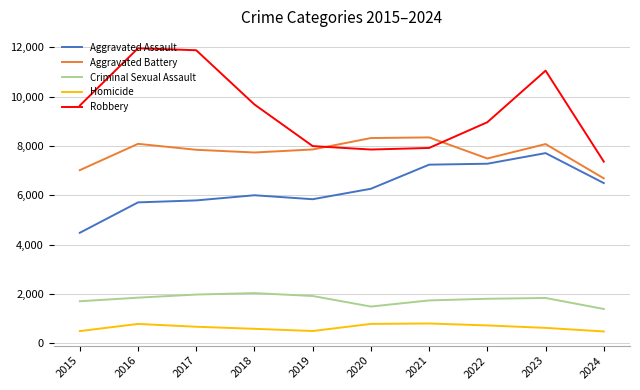

Which series has the widest spread of values?

Robbery